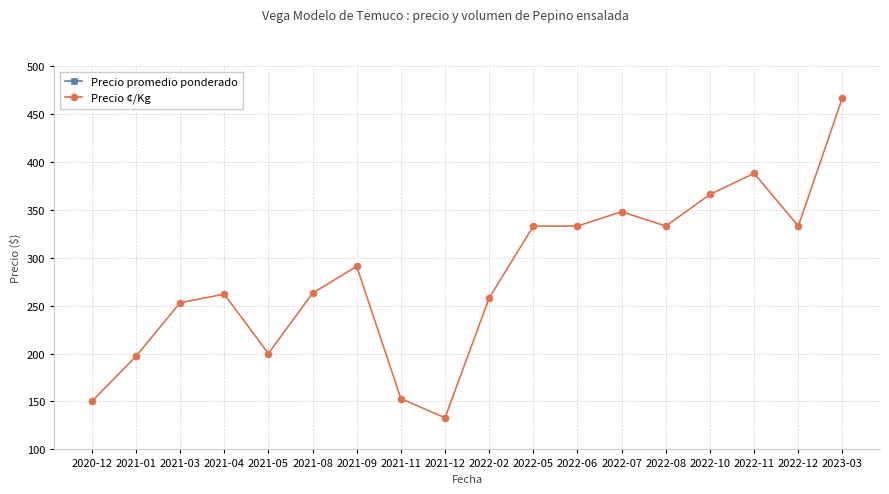

At which category is the sum across all series the highest?

2023-03